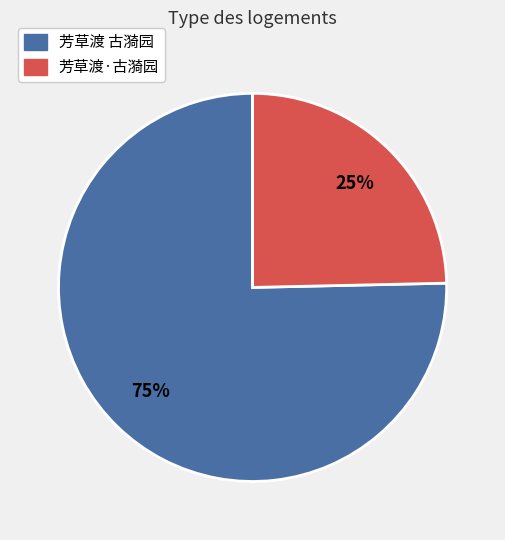

To the nearest percent, what is the average slice percentage?

50%